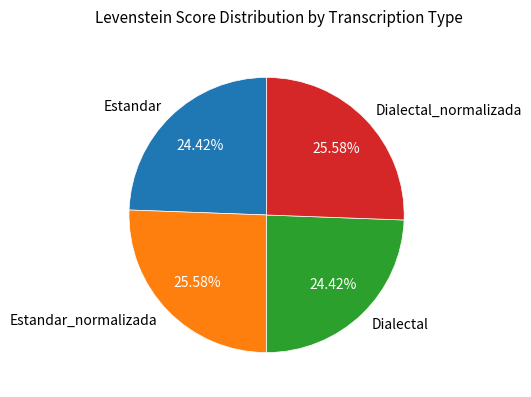

Does any single category account for the majority?

No